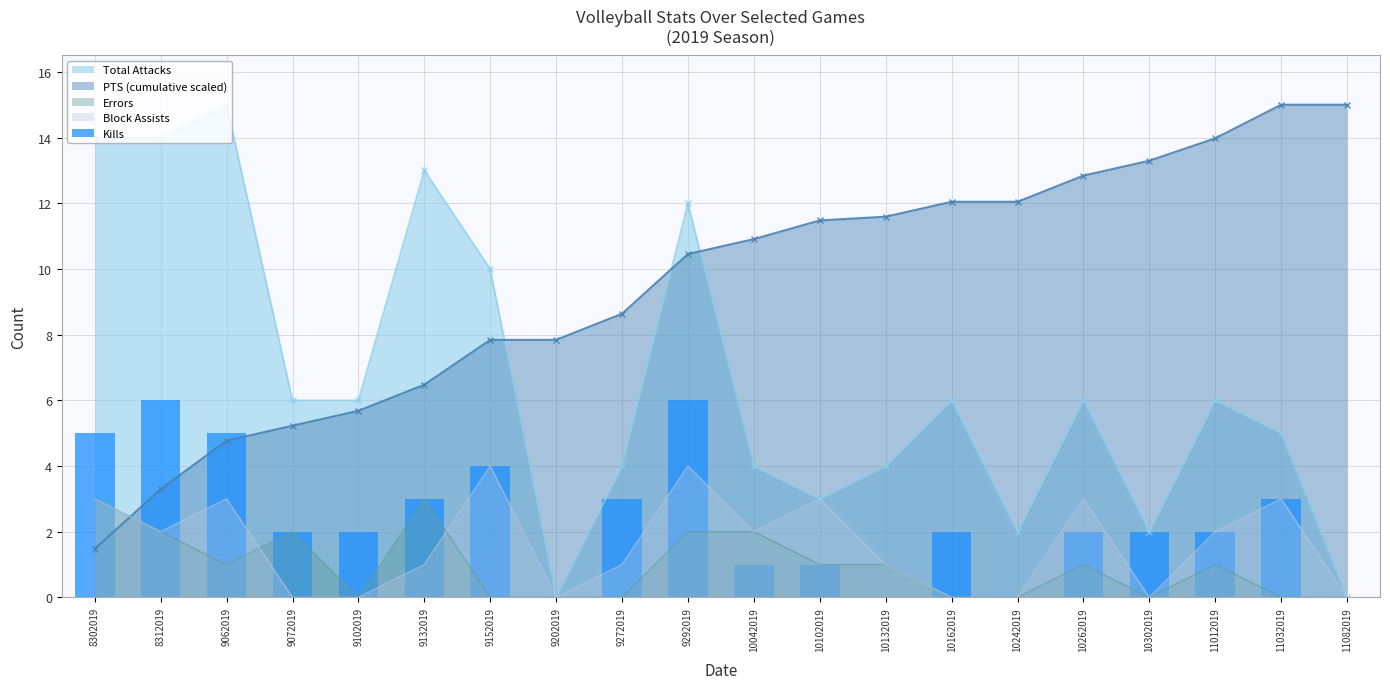

List the labels in order of value, largest first.

8312019, 9292019, 8302019, 9062019, 9152019, 9132019, 9272019, 11032019, 9072019, 9102019, 10162019, 10262019, 10302019, 11012019, 10042019, 10102019, 9202019, 10132019, 10242019, 11082019